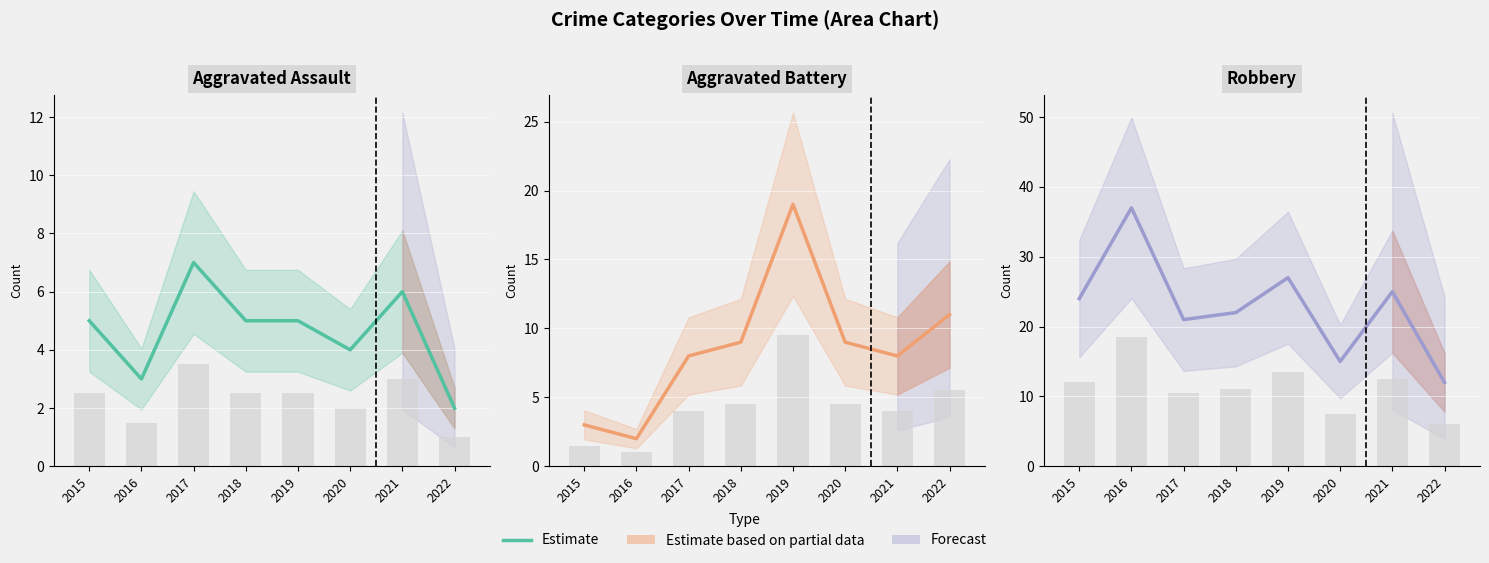

What is the value of the Robbery bar at the 5th from the left?

27